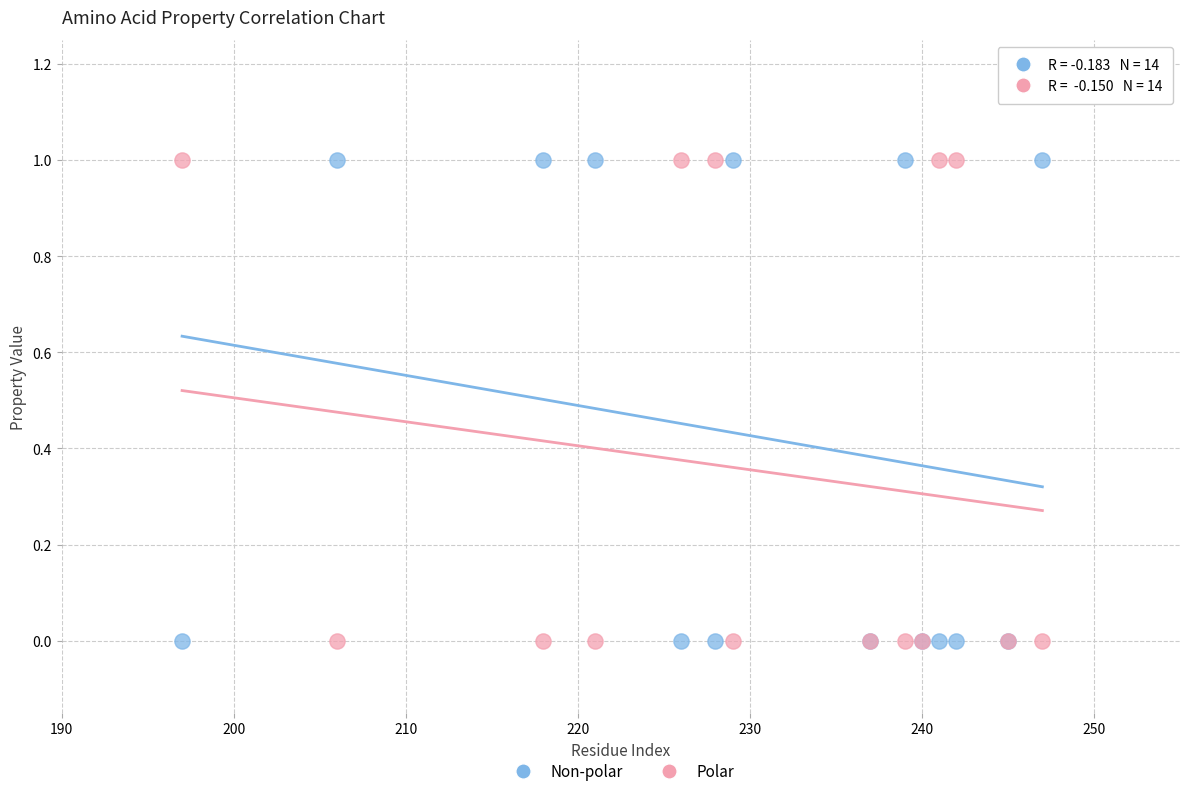

What is the X range (max minus min) for the scatter plot?

50